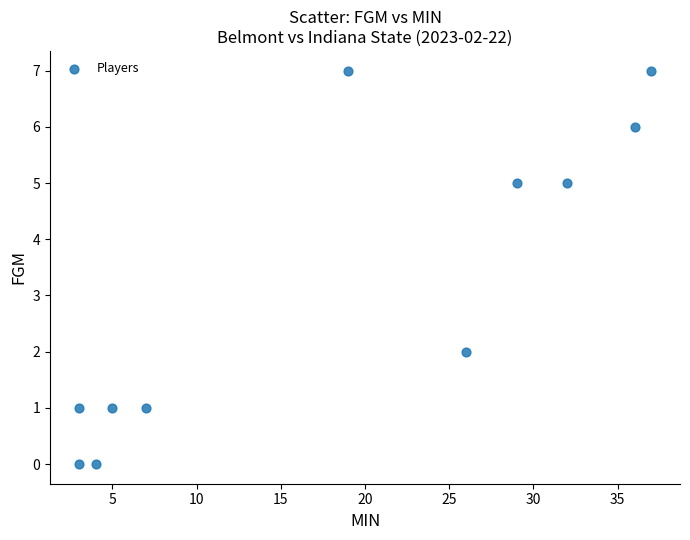

What is the average X value?

18